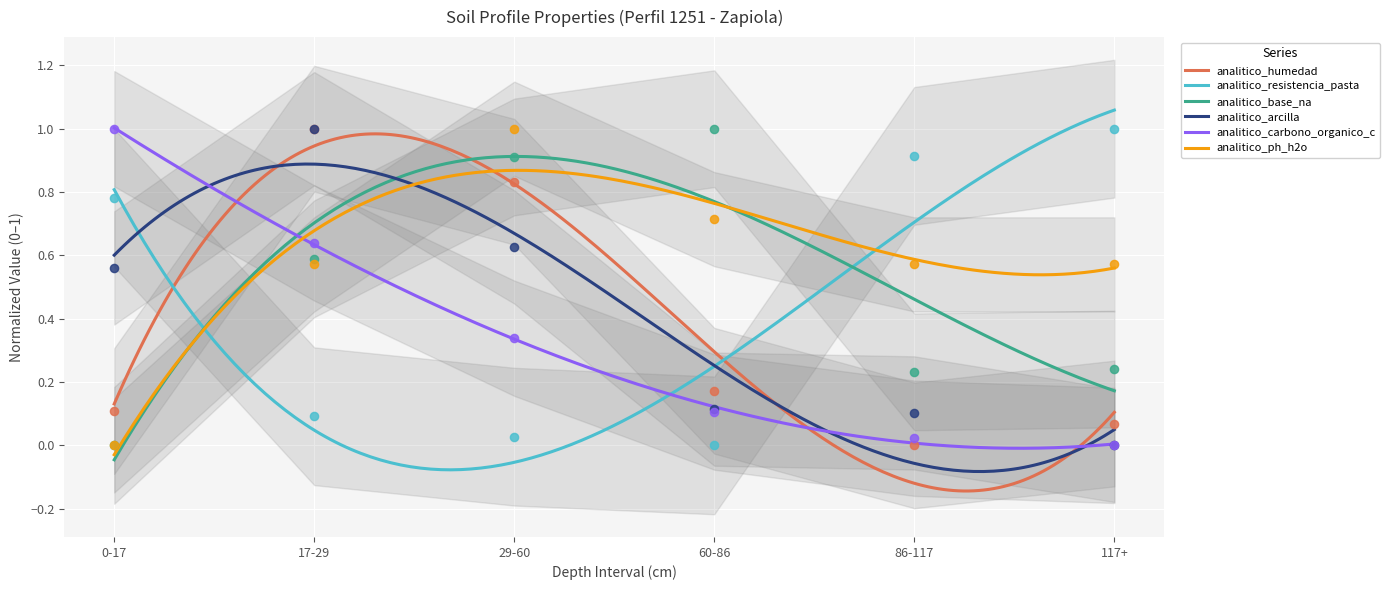

Which series has the largest total across all categories?

analitico_ph_h2o